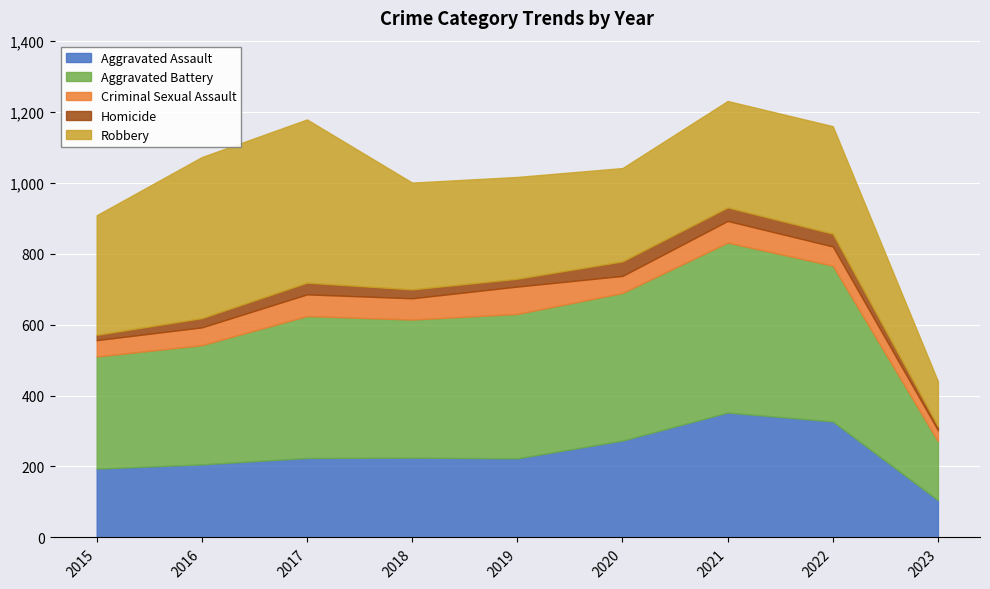

List the labels in order of Aggravated Assault value, smallest first.

2023, 2015, 2016, 2019, 2017, 2018, 2020, 2022, 2021